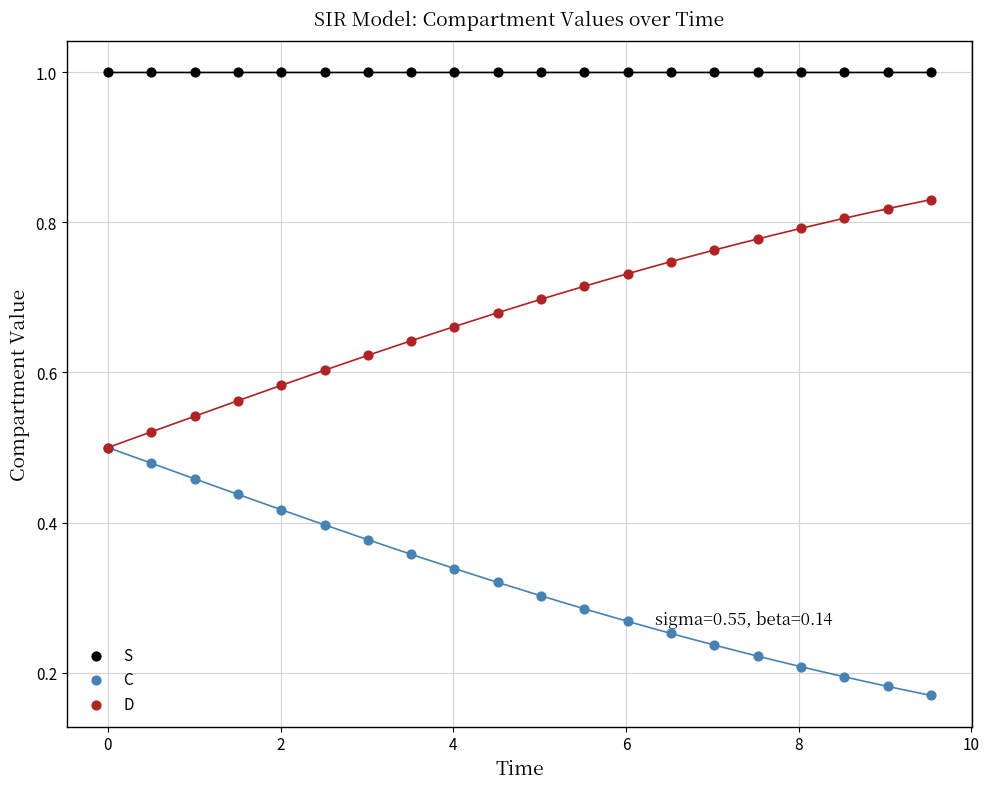

In the S series, what Y value is closest to 0?

1.0